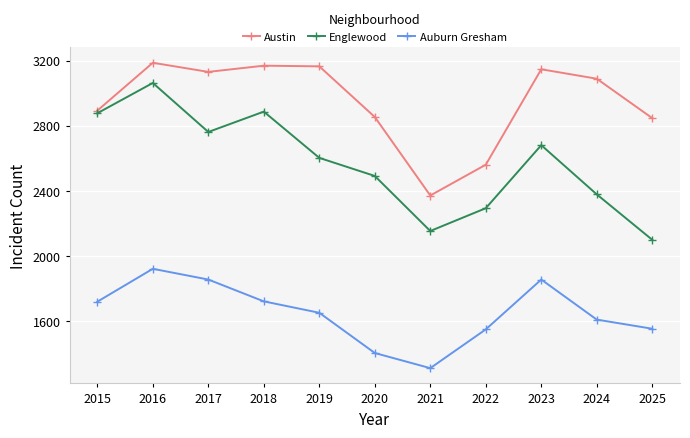

Which series has the largest range (max minus min)?

Englewood